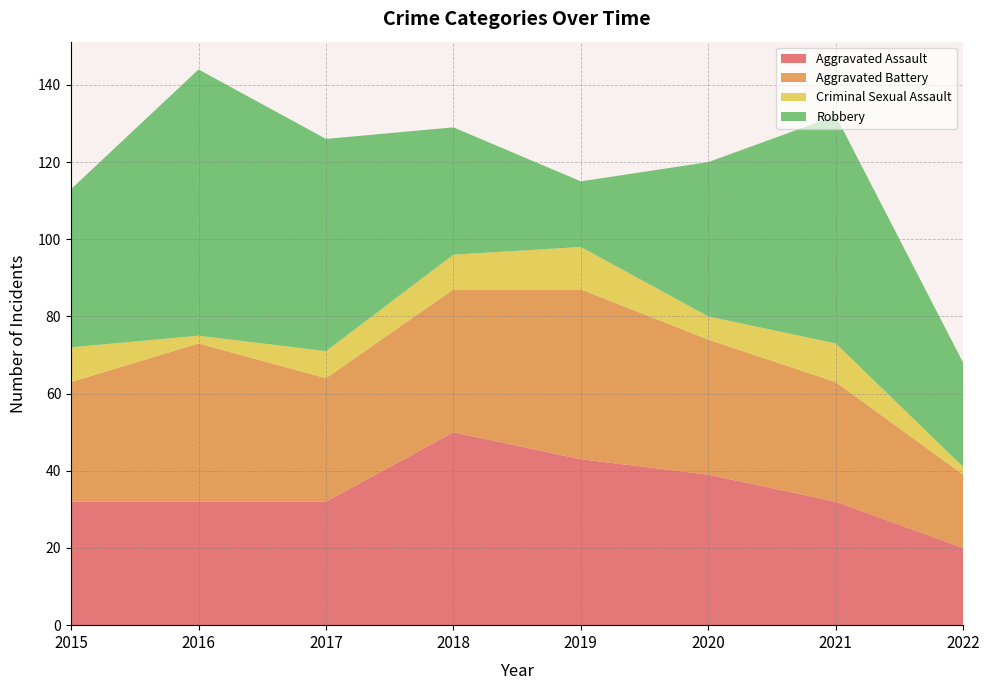

Reading right to left, extract all data points from this chart.

Aggravated Assault: 20	32	39	43	50	32	32	32
Aggravated Battery: 19	31	35	44	37	32	41	31
Criminal Sexual Assault: 2	10	6	11	9	7	2	9
Robbery: 27	59	40	17	33	55	69	41